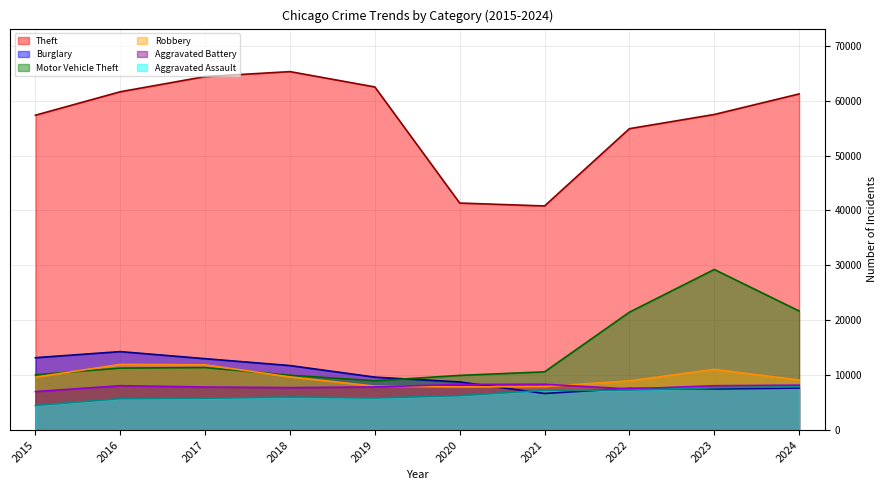

The value of Aggravated Battery at 2022 is 7494. True or false?

True